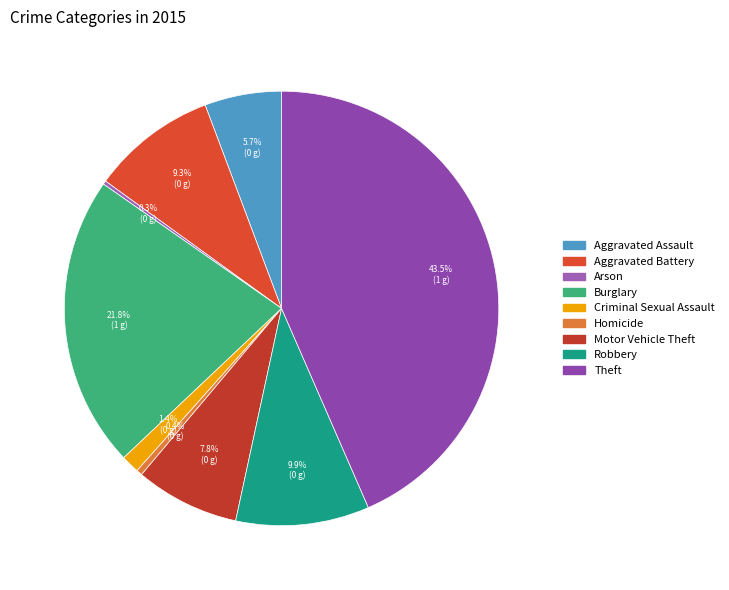

Which category has the smallest portion of the pie?

Arson